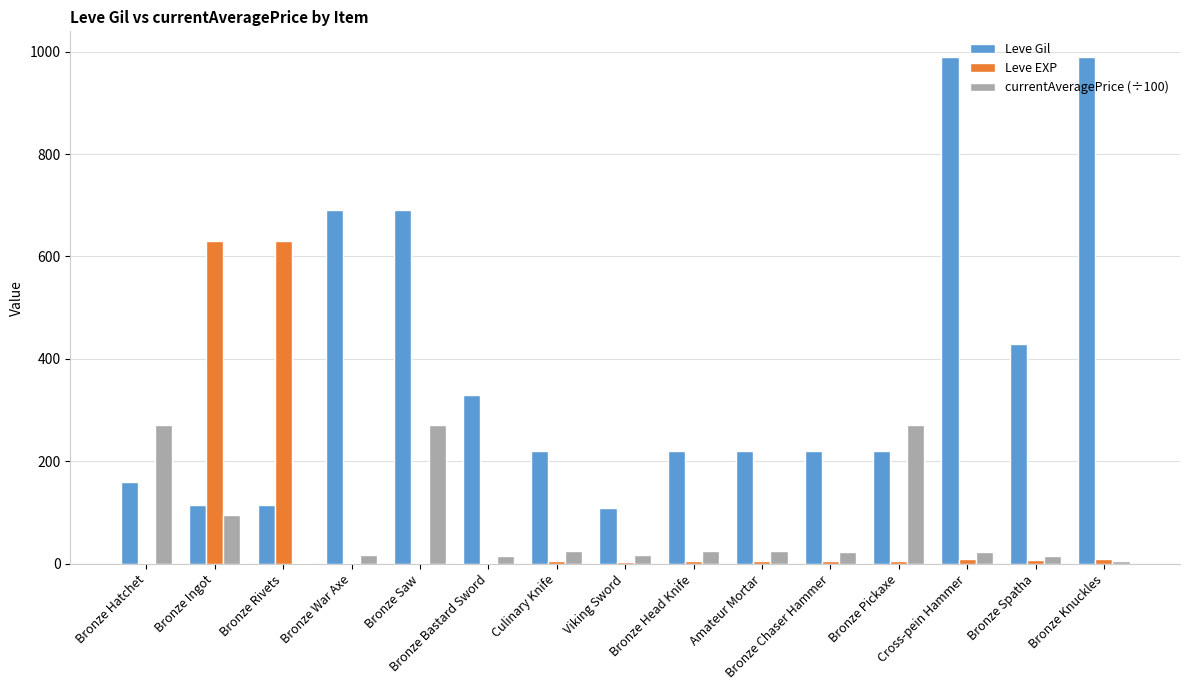

Which series has the largest total across all categories?

Leve Gil